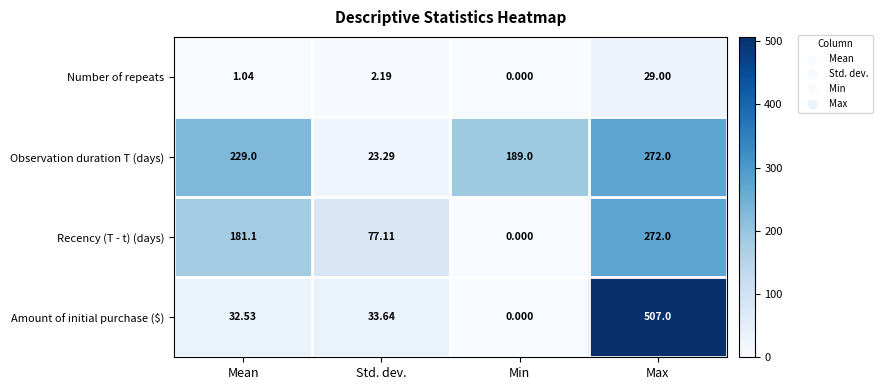

Where is Number of repeats nearest to the value 14?

Std. dev.